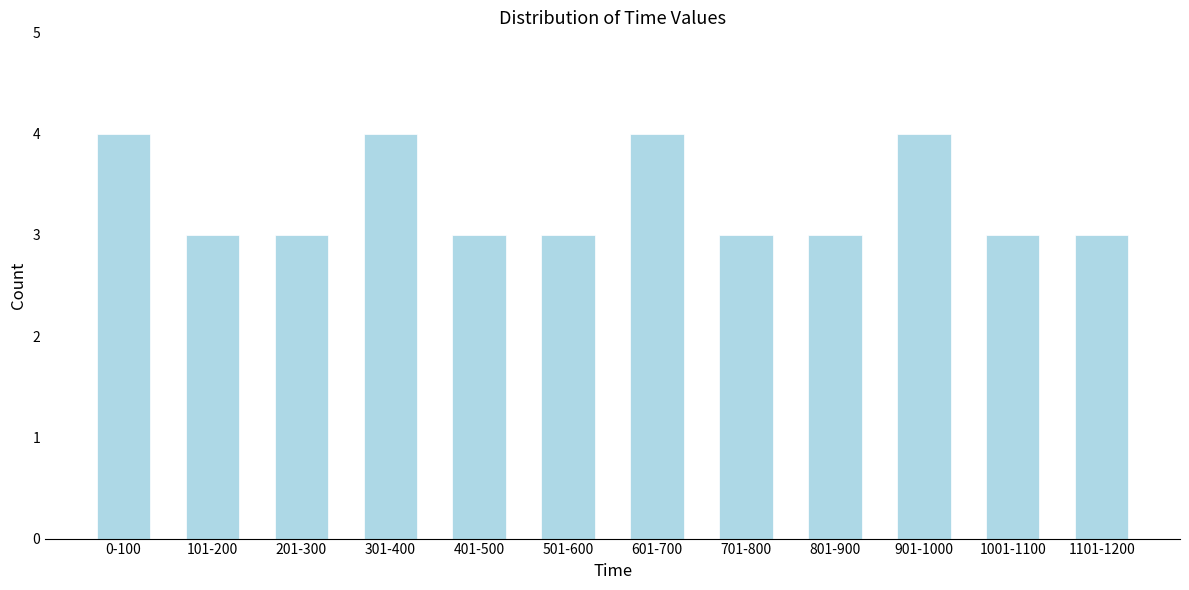

Reading left to right, what are all the values shown in this chart?

4	3	3	4	3	3	4	3	3	4	3	3